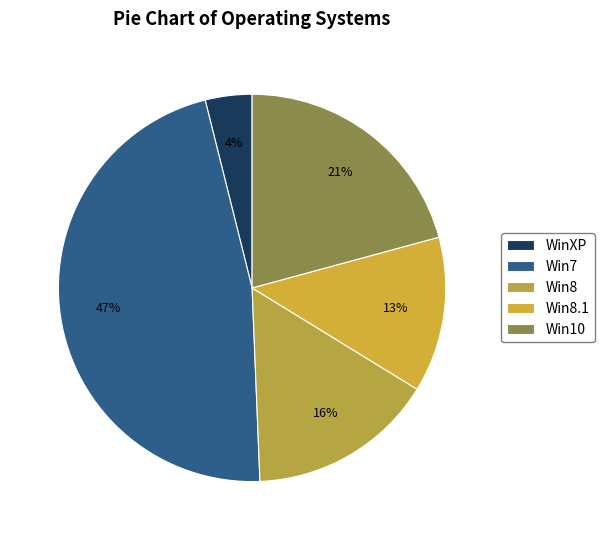

Is Win8.1 the majority of the pie?

No